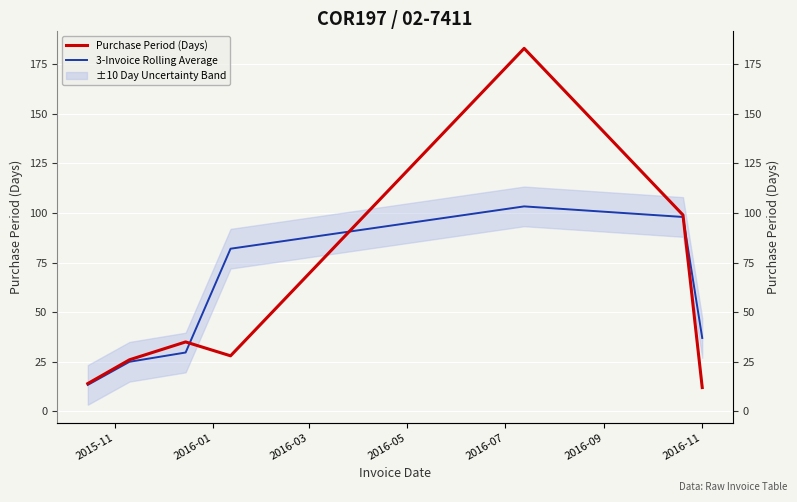

Reading left to right, transcribe all the data shown in this chart.

Purchase Period (Days): 14.0	26.0	35.0	28.0	183.0	99.0	12.0
3-Invoice Rolling Average: 13.3	25.0	29.7	82.0	103.3	98.0	37.0